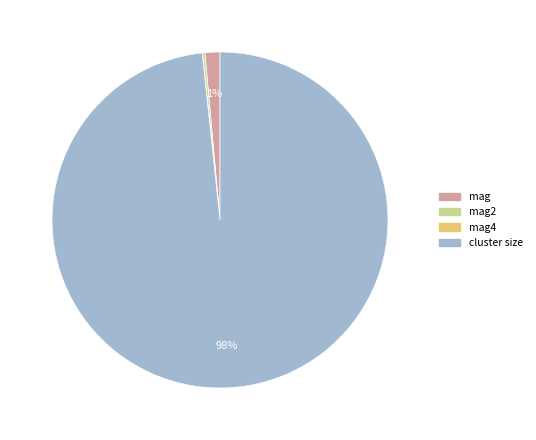

Does any single category account for the majority?

Yes